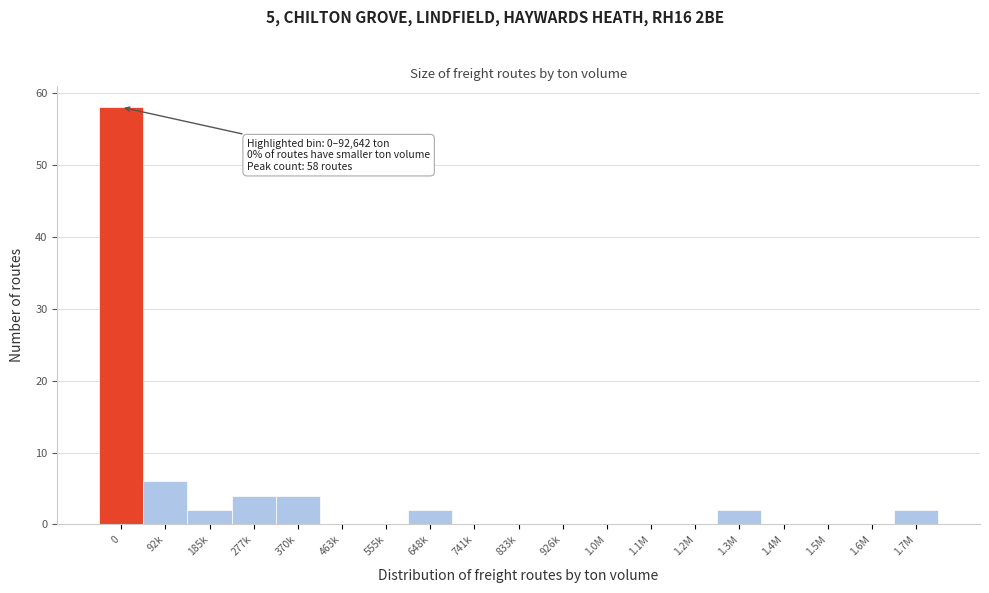

Reading left to right, transcribe all the data shown in this chart.

0=58	92k=6	185k=2	277k=4	370k=4	463k=0	555k=0	648k=2	741k=0	833k=0	926k=0	1.0M=0	1.1M=0	1.2M=0	1.3M=2	1.4M=0	1.5M=0	1.6M=0	1.7M=2